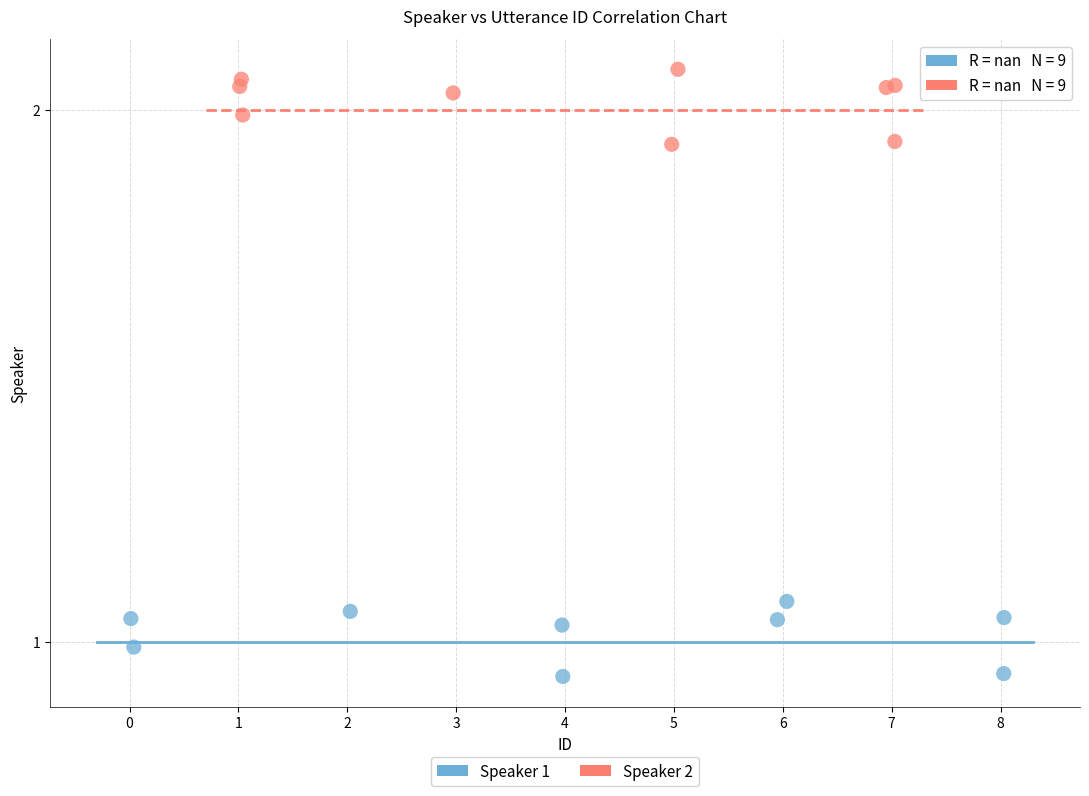

Which series reaches the maximum Y coordinate?

Speaker 2